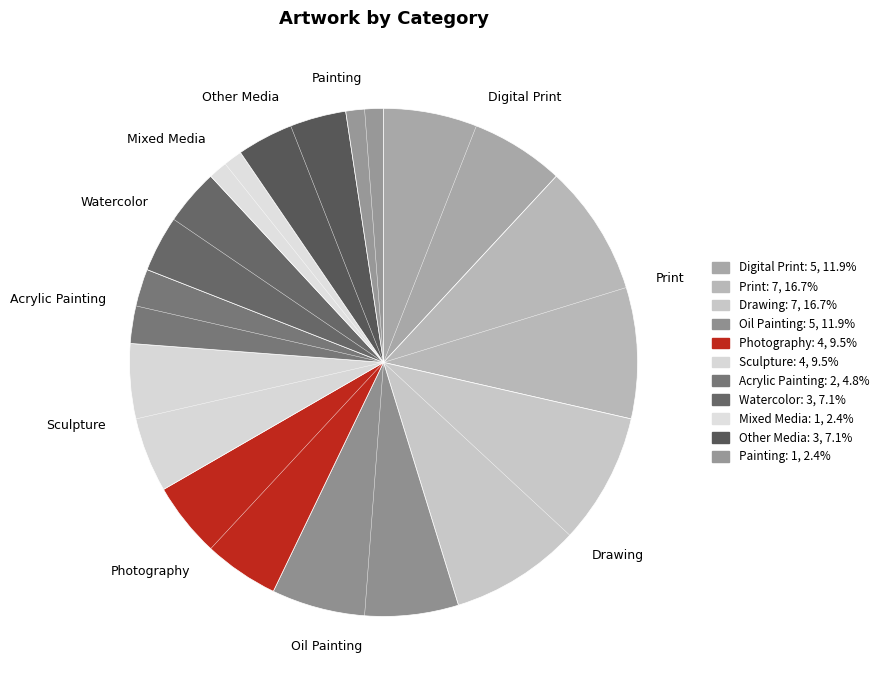

Does Photography account for over 50% of the chart?

No